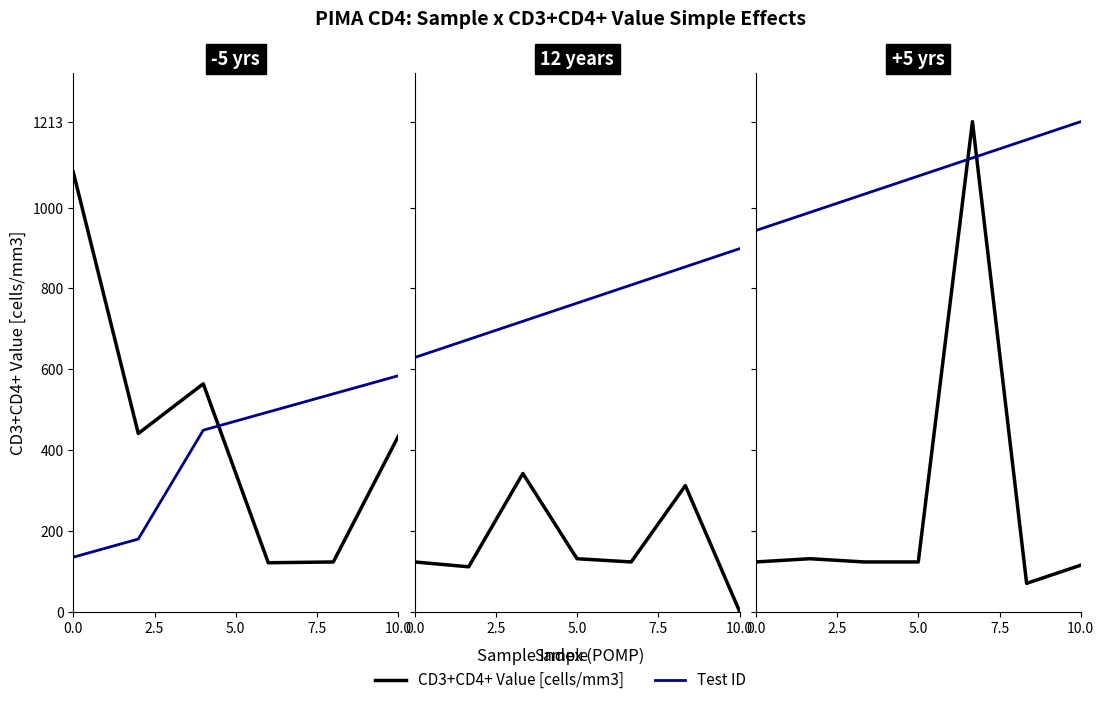

After their last crossing, which series has the higher values: Test ID or CD3+CD4+ Value [cells/mm3]?

Test ID